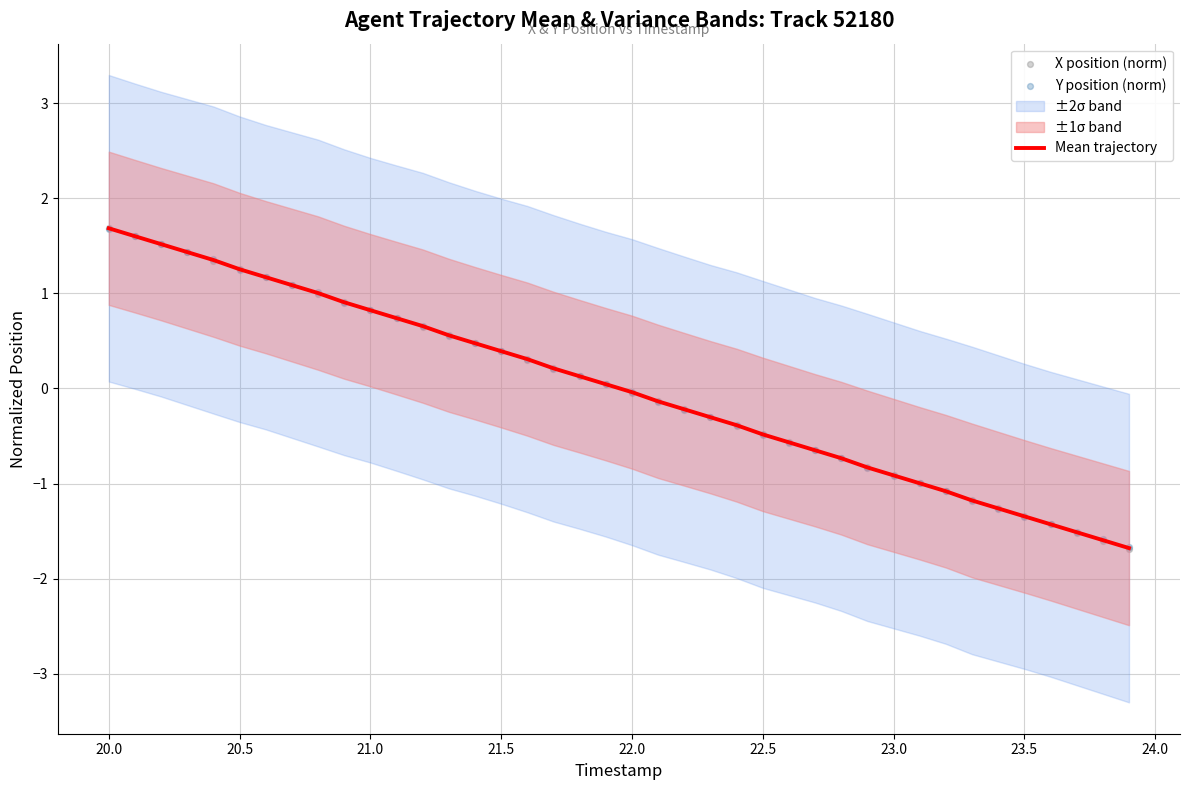

What is the maximum value for Mean trajectory?

1.7